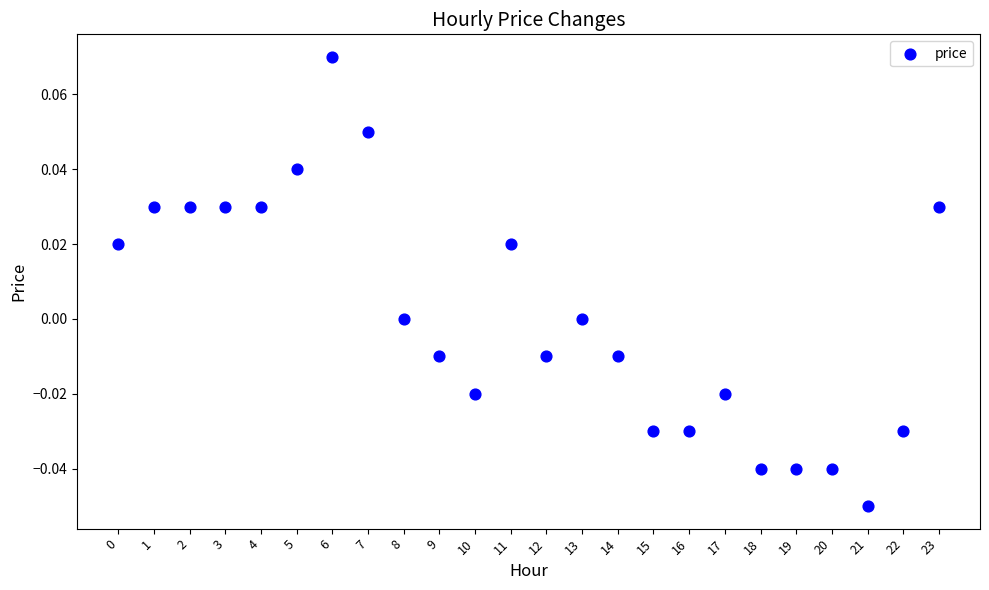

How many data points are displayed?

24